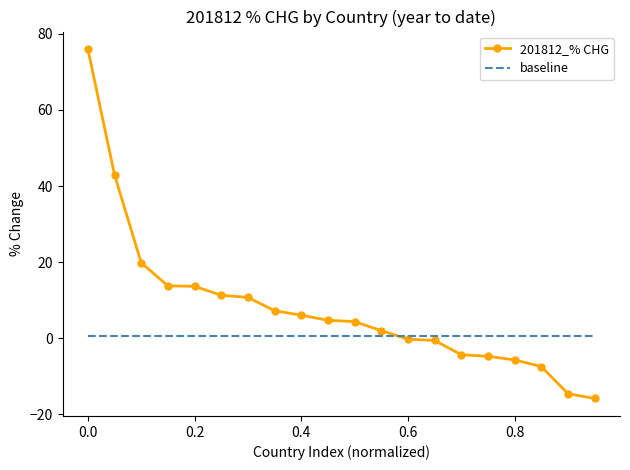

List the series in order of their peak value, highest first.

201812_% CHG, baseline